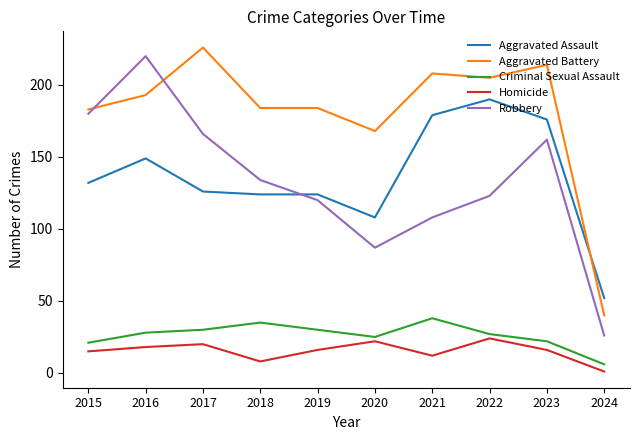

True or false: Homicide and Aggravated Battery intersect in this chart.

False